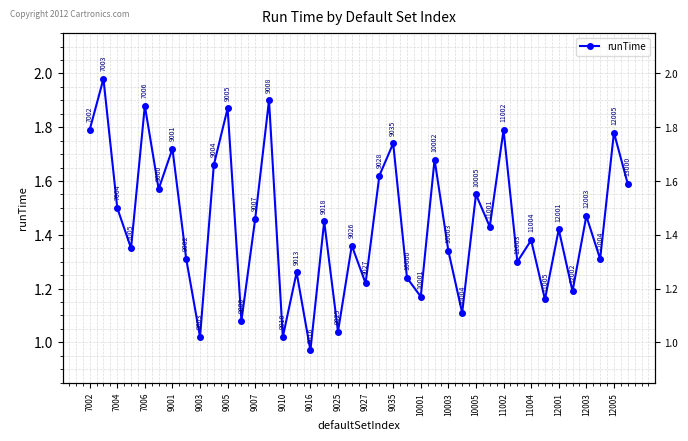

Is this an area chart (filled region under the line)?

No